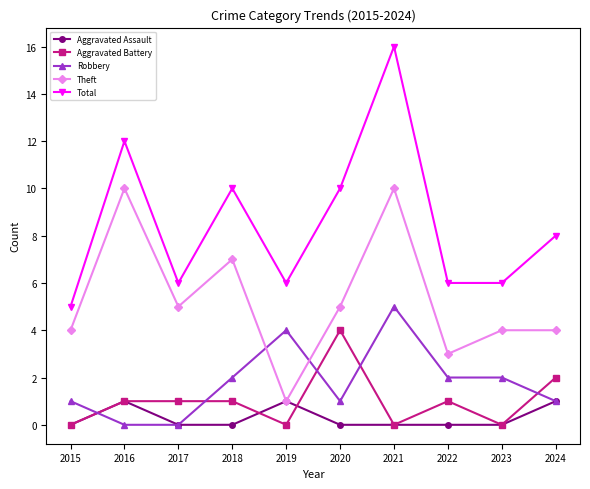

How many interior local valleys does the Theft series have?

3